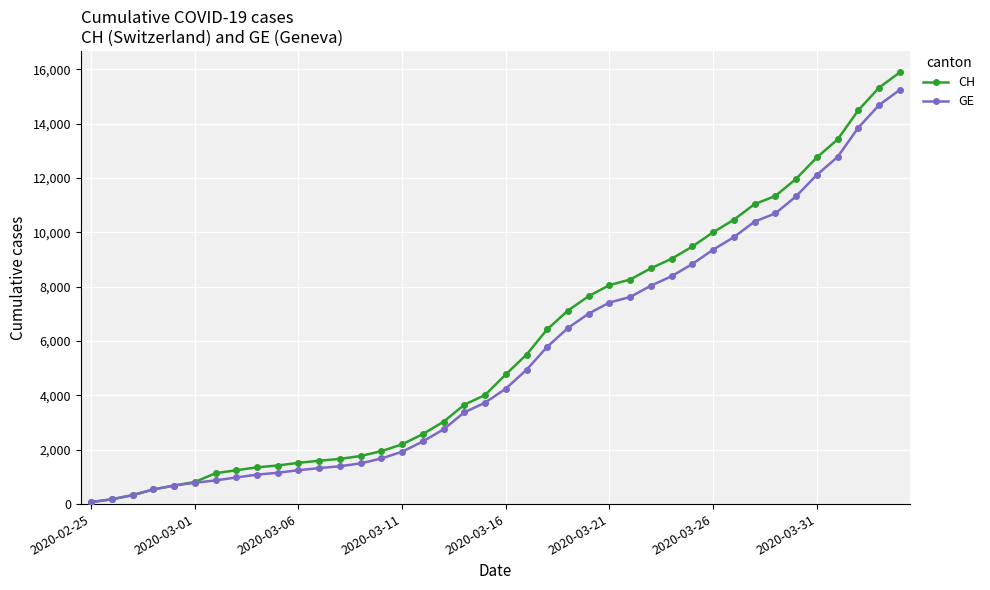

What is the maximum value shown in the chart?

15888